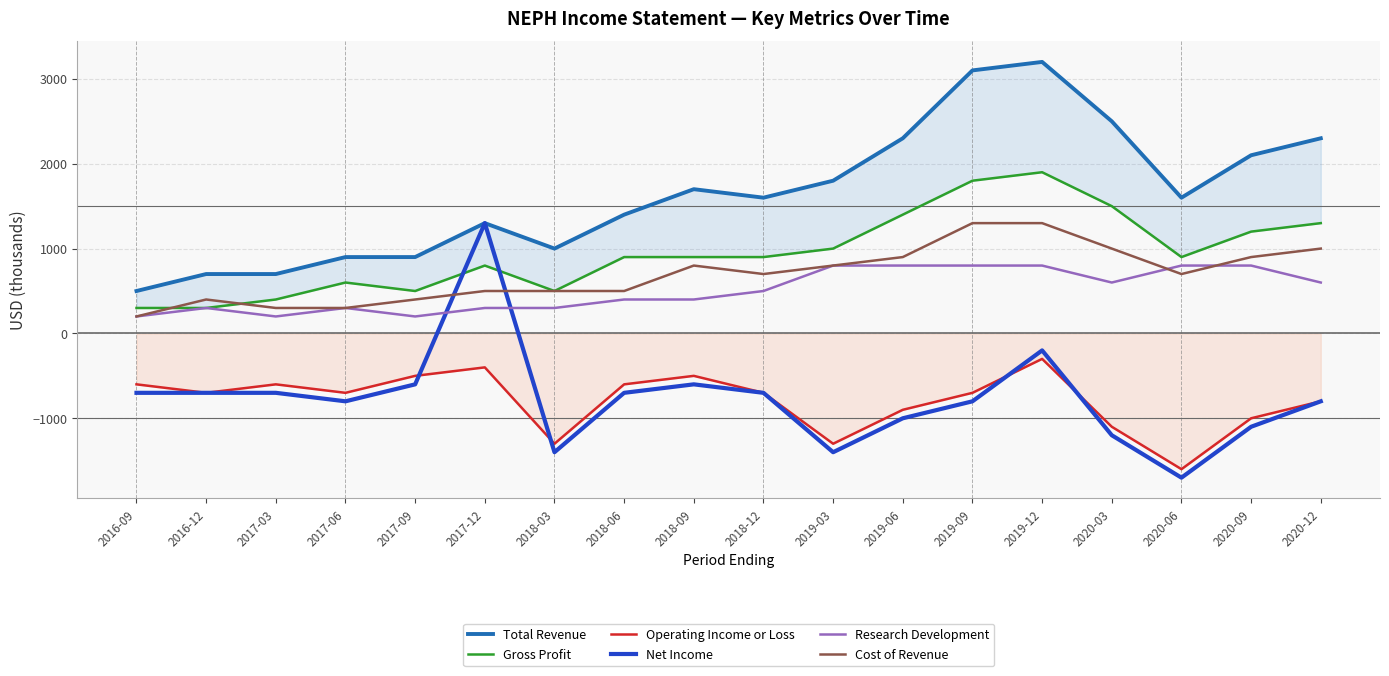

What position from the right is 2019-12?

5